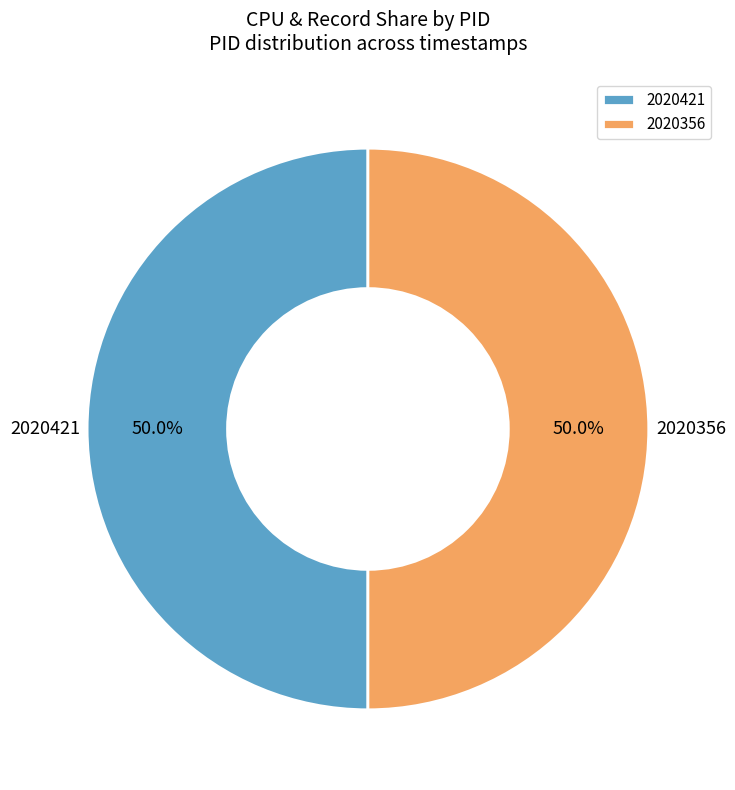

What percentage do 2020356 and 2020421 together represent?

100.0%